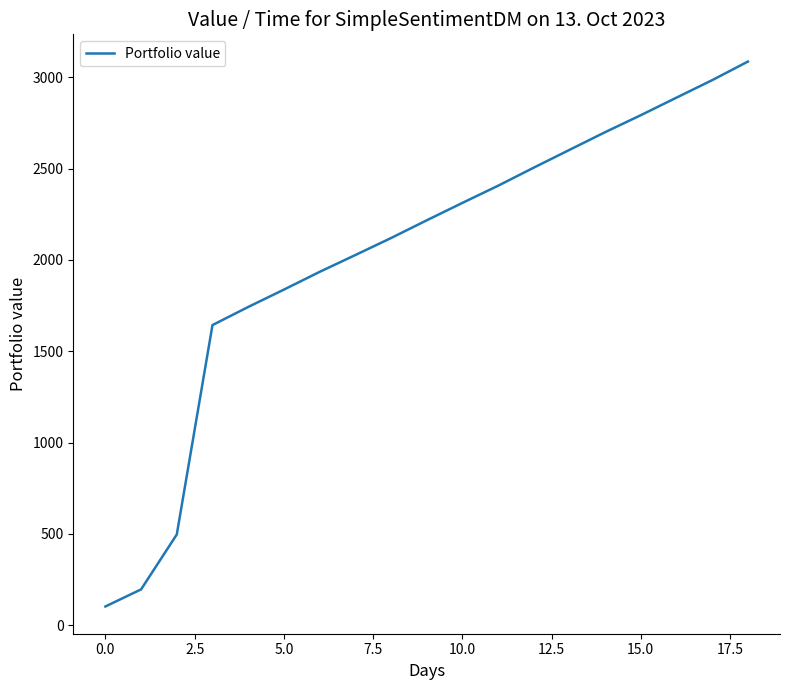

What is the difference between the maximum and minimum values?

2982.4